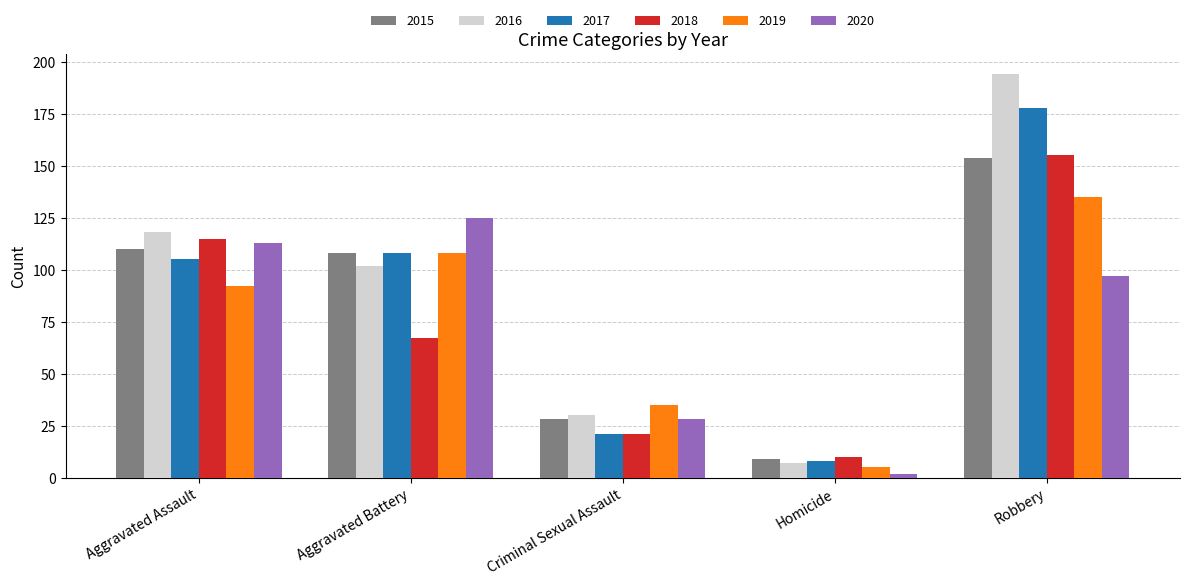

Rank the categories by 2019 value from highest to lowest.

Robbery, Aggravated Battery, Aggravated Assault, Criminal Sexual Assault, Homicide